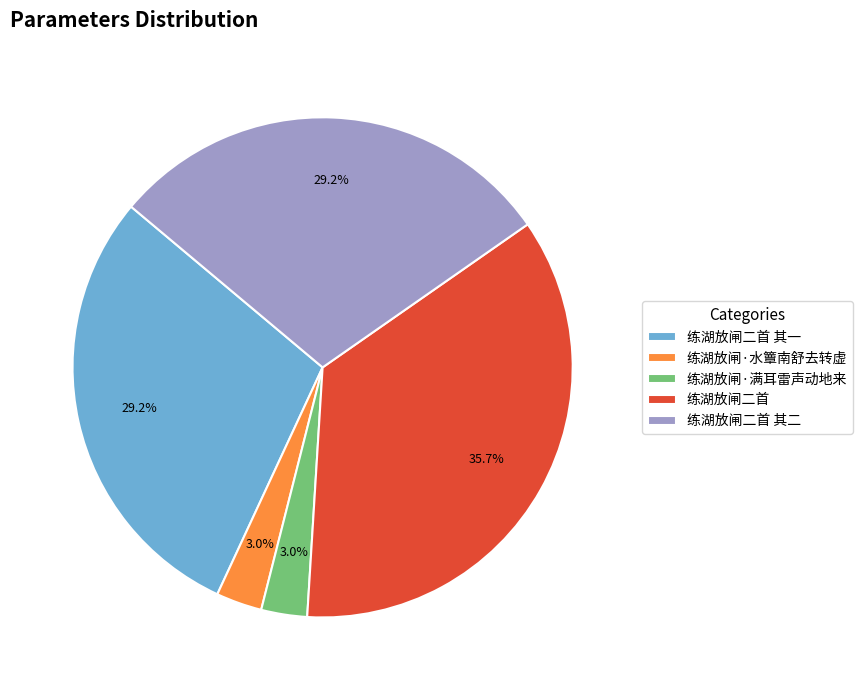

Is it true that 练湖放闸二首 其二 is 21% of the pie?

False